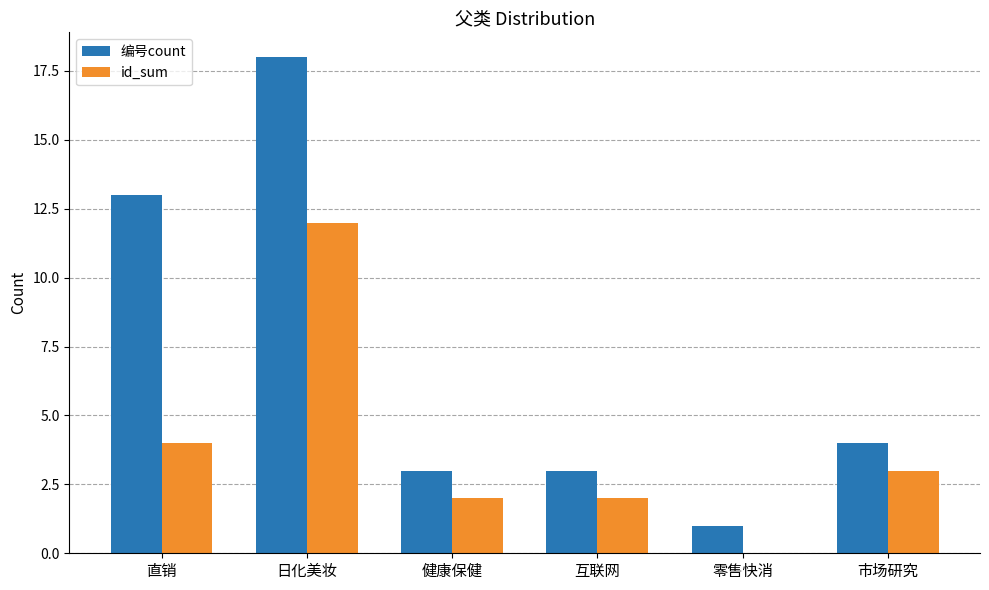

How many values in id_sum are above zero?

5